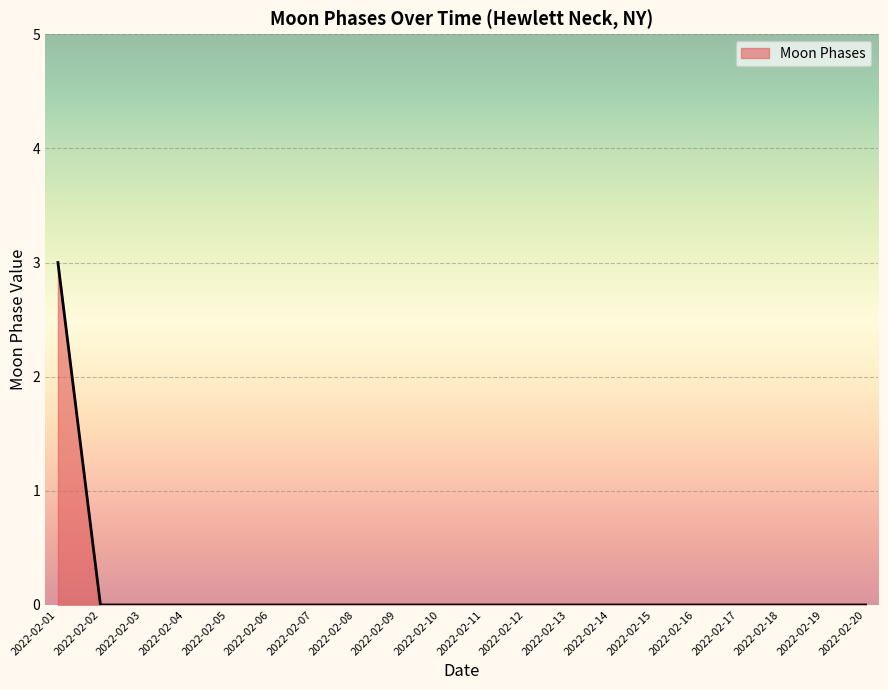

What is the sum of all values?

3